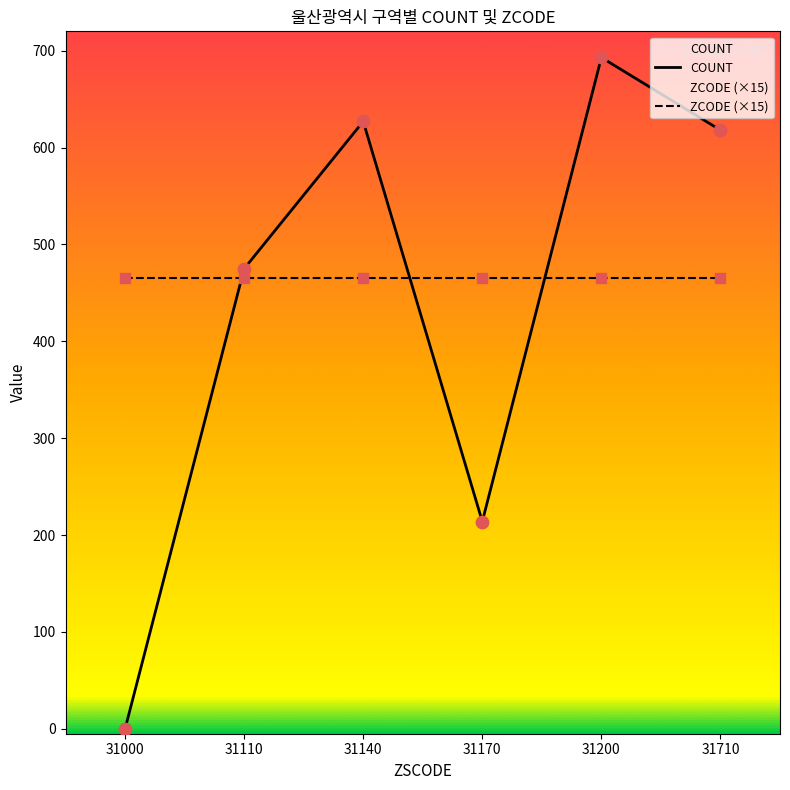

Between 31110 and 31140, which is larger?

31140